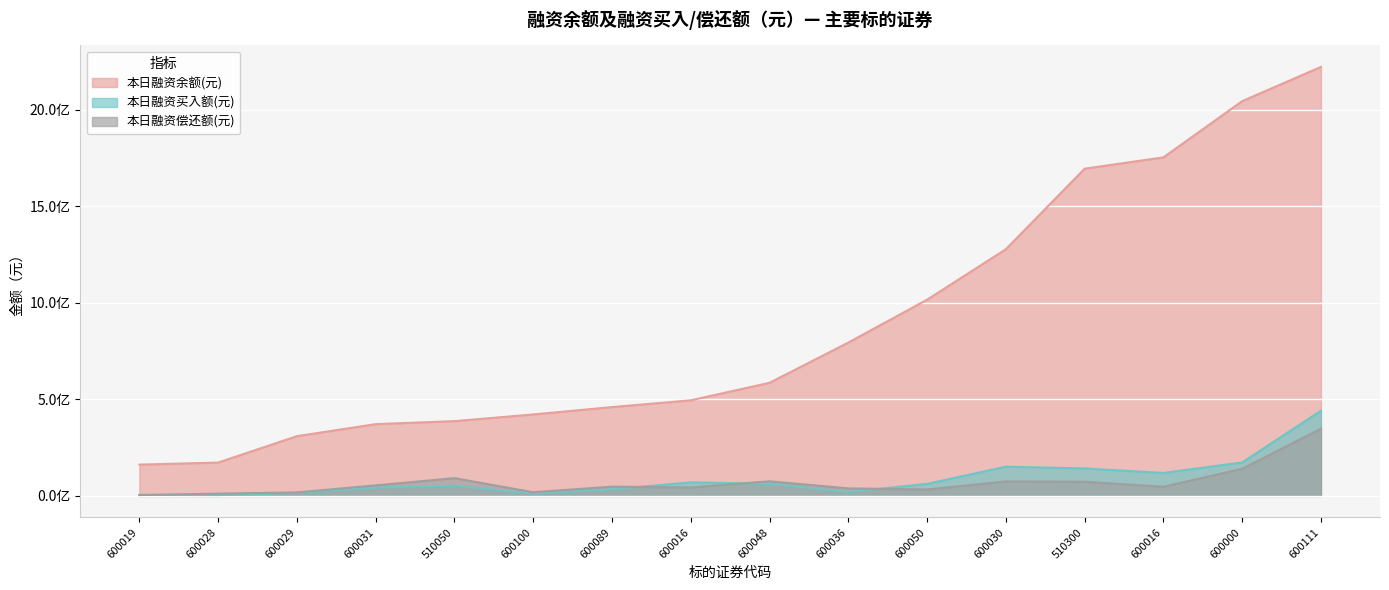

The value of 本日融资买入额(元) at 600100 is 18374987. True or false?

False